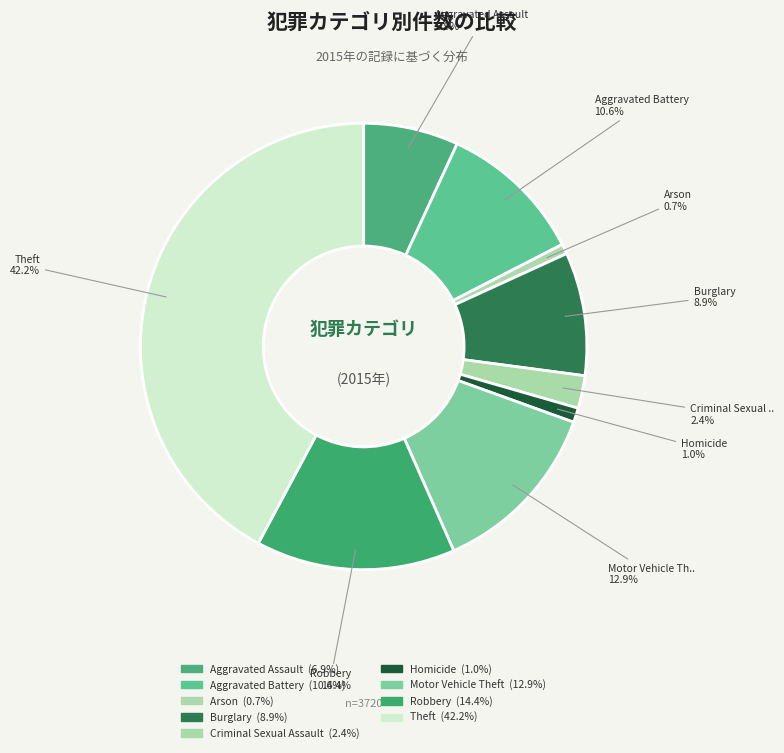

What is the largest slice in the pie chart?

Theft